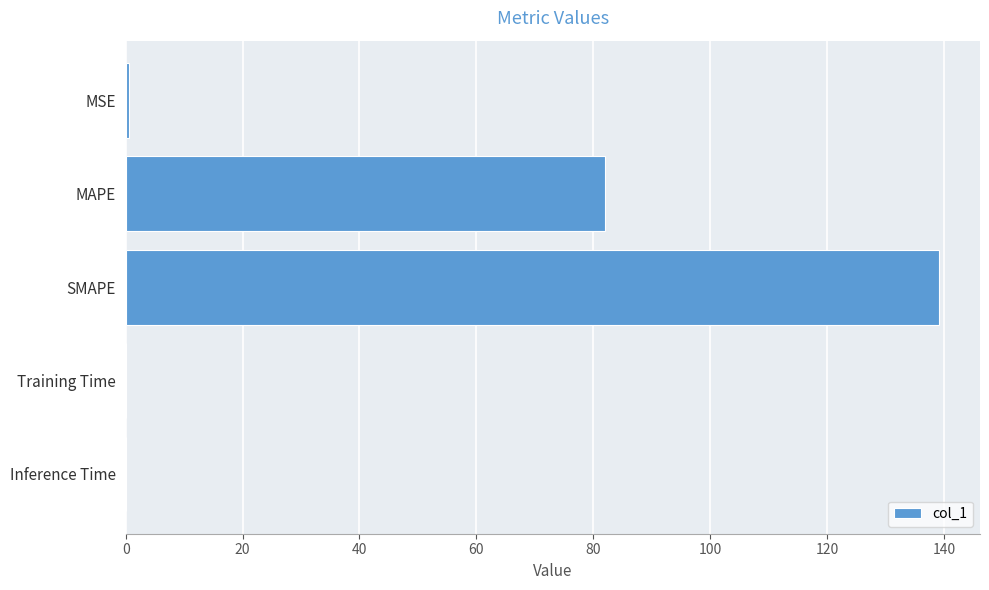

Which label corresponds to the largest value in the chart?

SMAPE